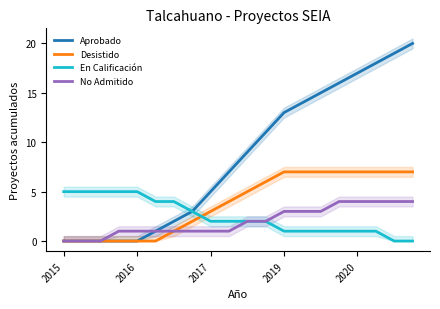

The Aprobado series shows -10 at 2016. True or false?

False